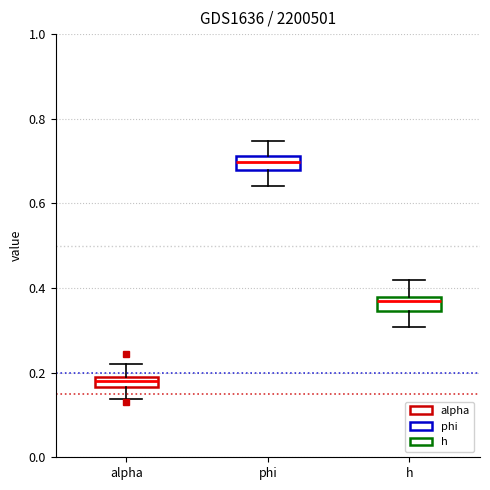

Where does the upper whisker of the box for alpha end on the y-axis? The values are not printed on the chart, so give them approximately, as read against the axis.

0.22